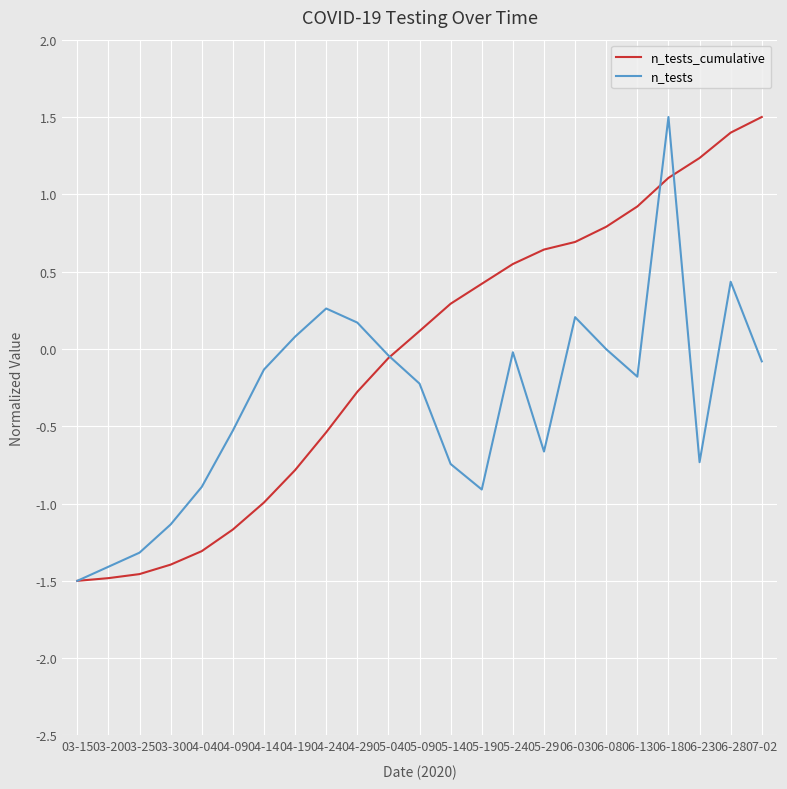

At 04-04, list the series in order from smallest to largest.

n_tests_cumulative, n_tests